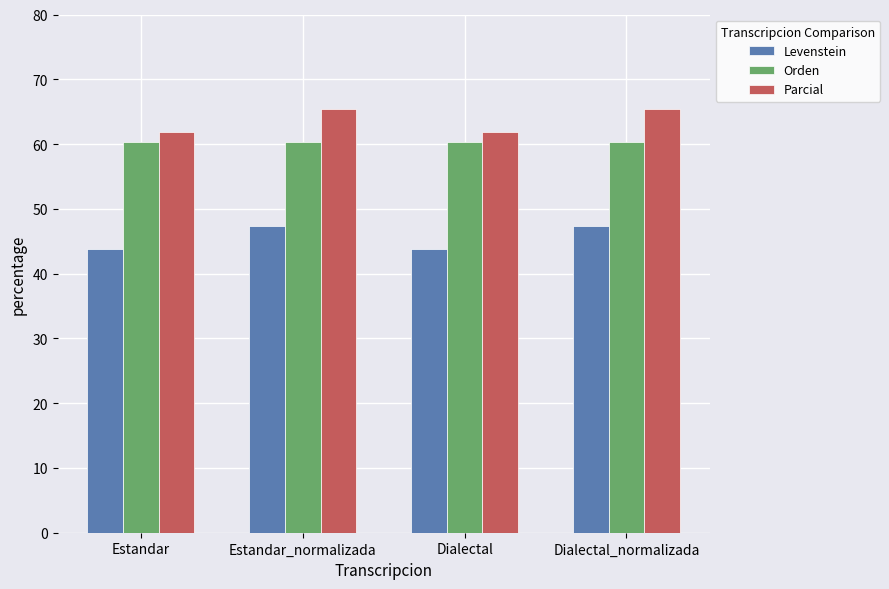

Which series has the largest total across all categories?

Parcial